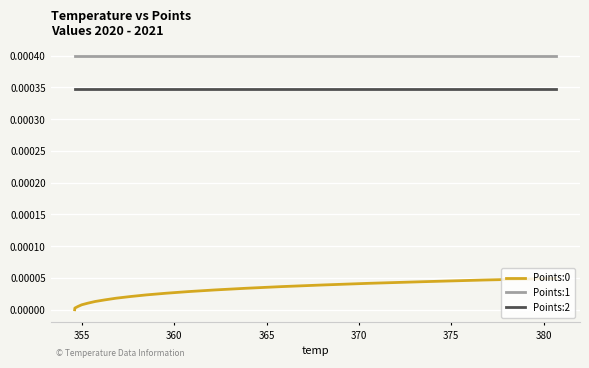

Count the number of categories in the chart.

20